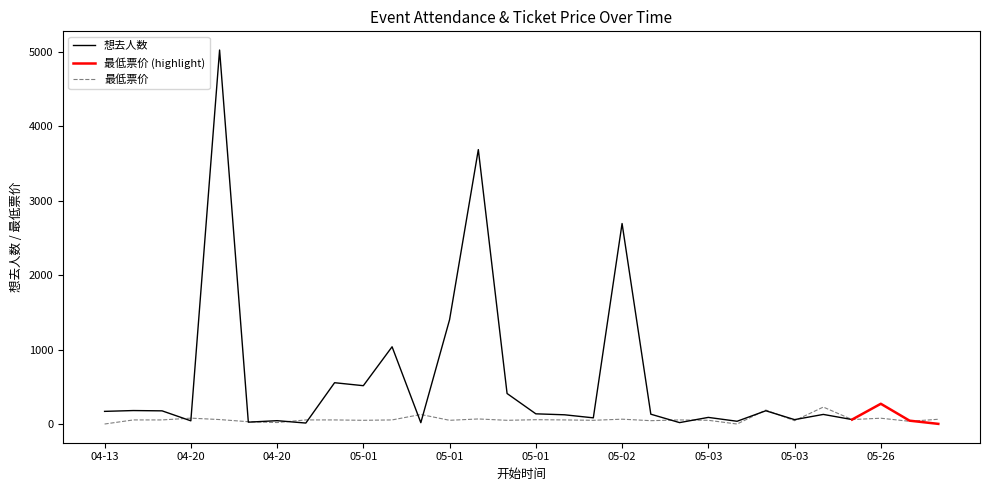

What is the difference between the values at 05-03 and 04-20?

55.0